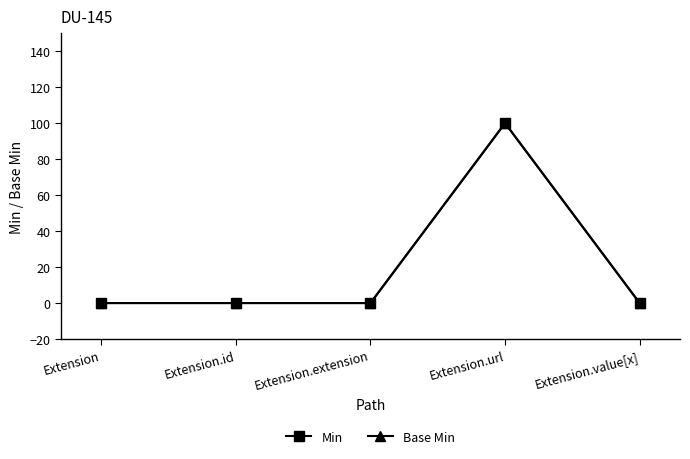

Reading right to left, transcribe all the data shown in this chart.

Min: 0	100	0	0	0
Base Min: 0	100	0	0	0